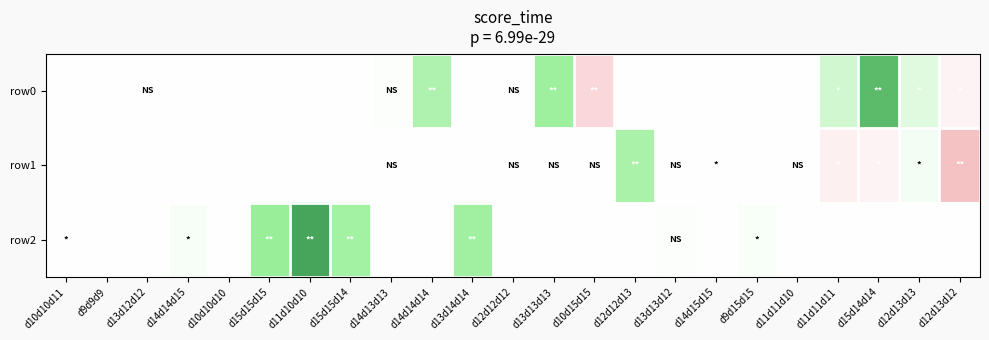

Rank the series by their maximum value, from lowest to highest.

row1, row0, row2